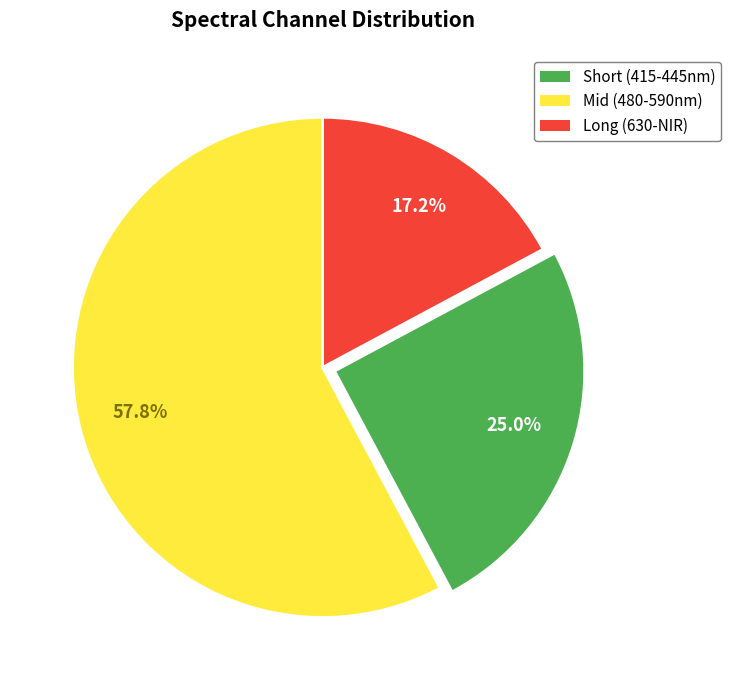

Does Short (415-445nm) account for over 50% of the chart?

Yes